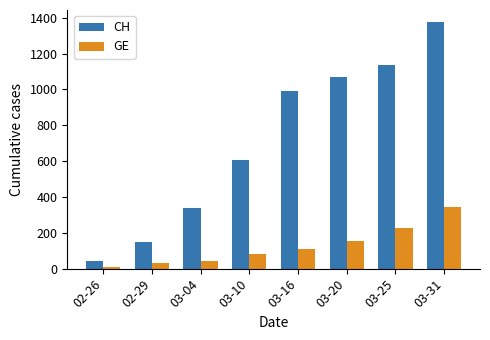

List the series in order of their peak value, highest first.

CH, GE